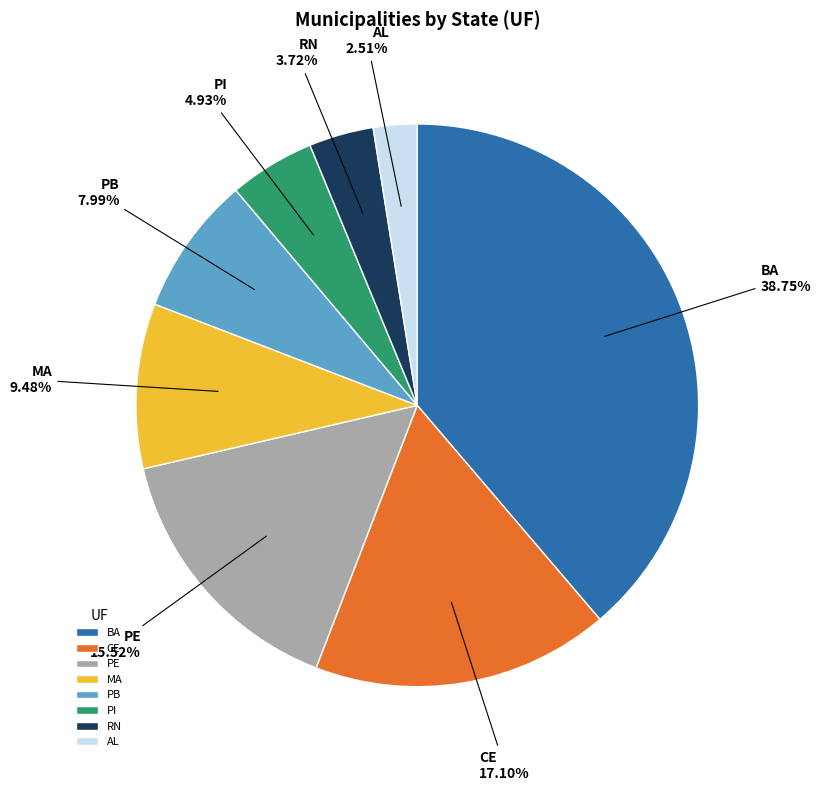

Which category has the smallest portion of the pie?

AL